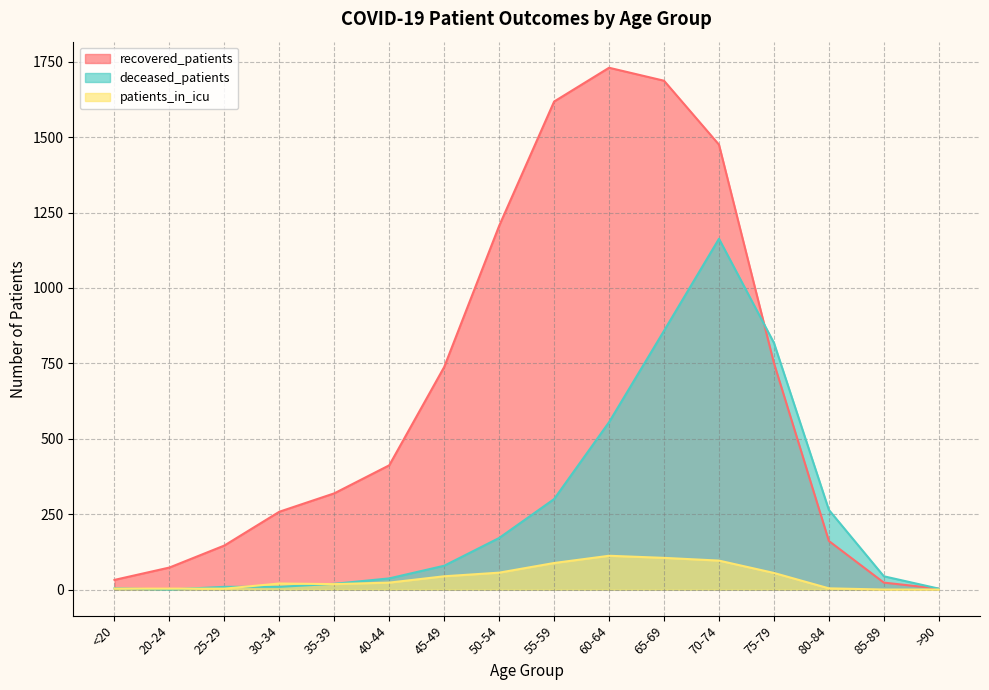

List the series in order of their overall mean, lowest first.

patients_in_icu, deceased_patients, recovered_patients